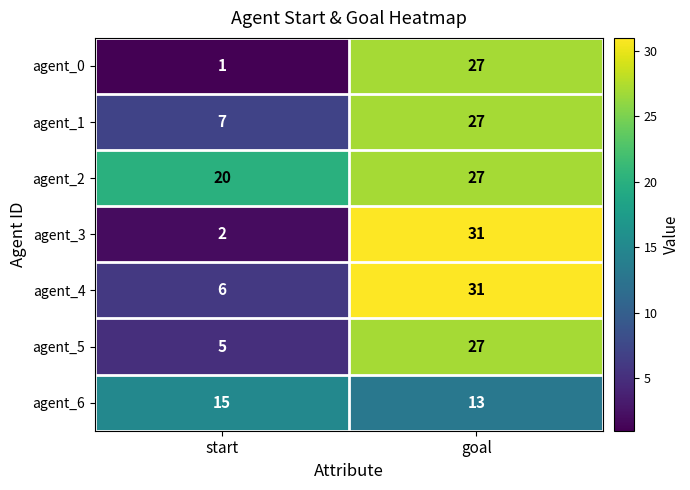

List the labels in order of agent_5 value, smallest first.

start, goal